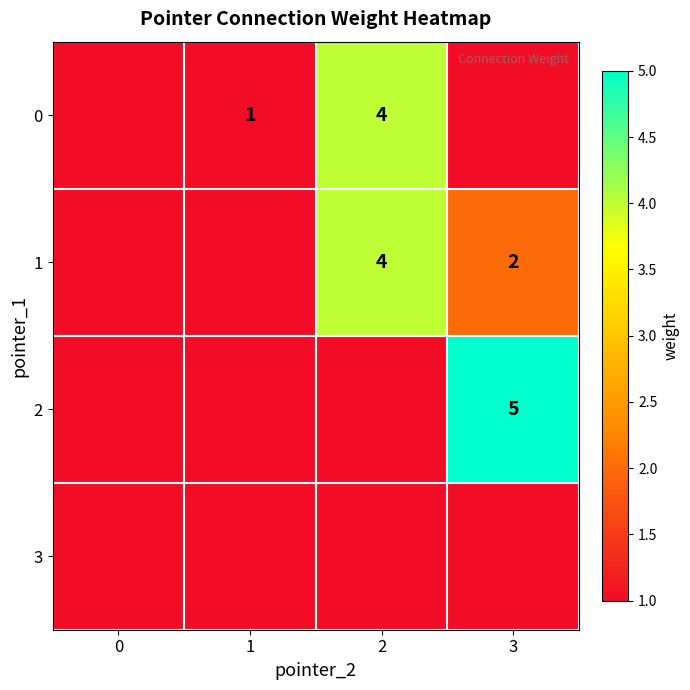

The value of 1 at 2 is 4.0. True or false?

True